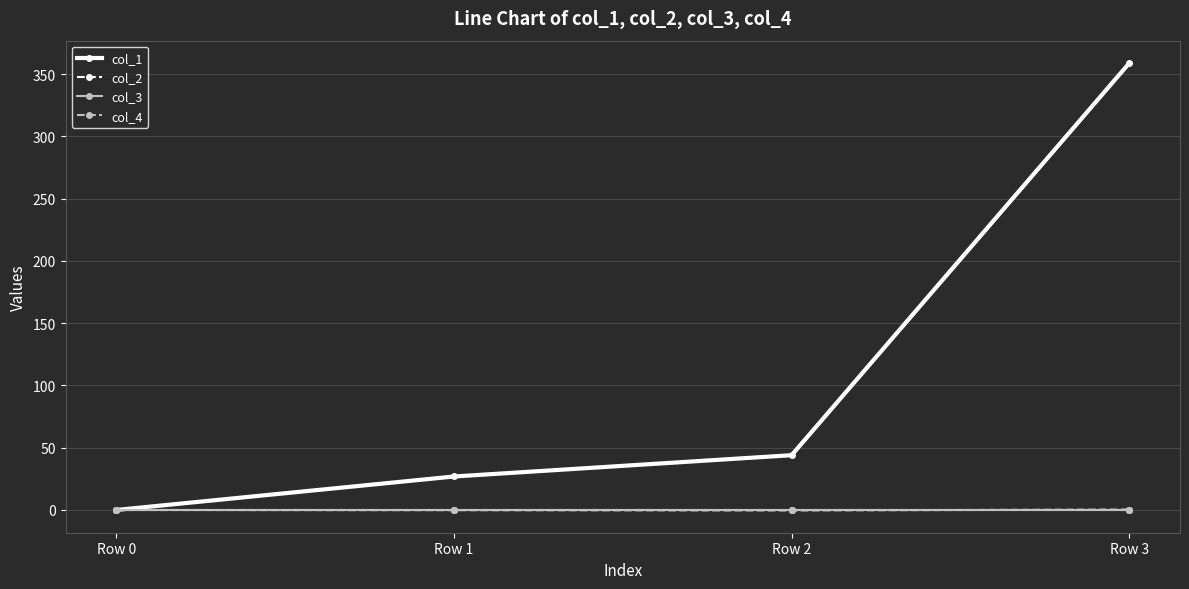

Is this an area chart (filled region under the line)?

No